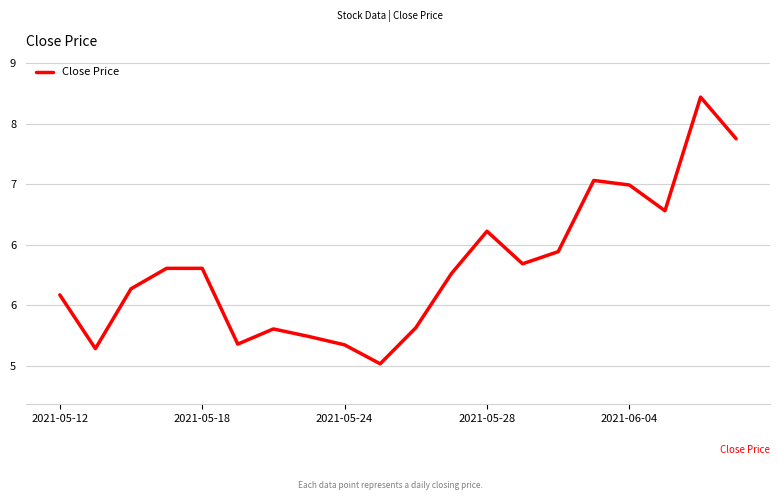

Reading left to right, what are all the values shown in this chart?

5.7	5.0	5.8	6.1	6.1	5.1	5.3	5.2	5.1	4.8	5.3	6.0	6.6	6.2	6.3	7.2	7.2	6.8	8.4	7.8